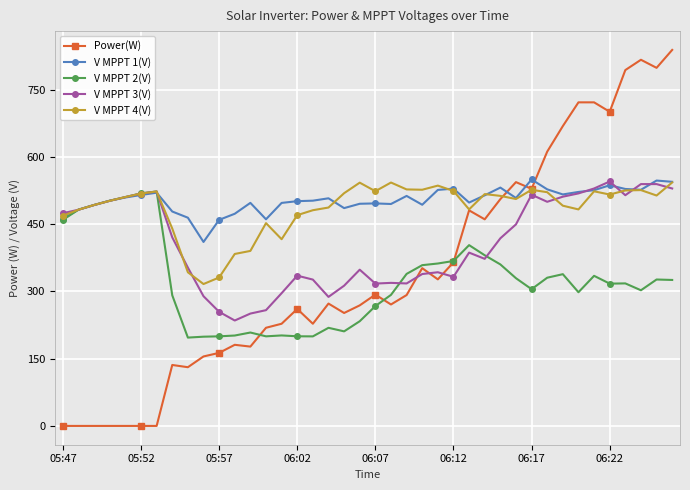

Which series has the largest range (max minus min)?

Power(W)